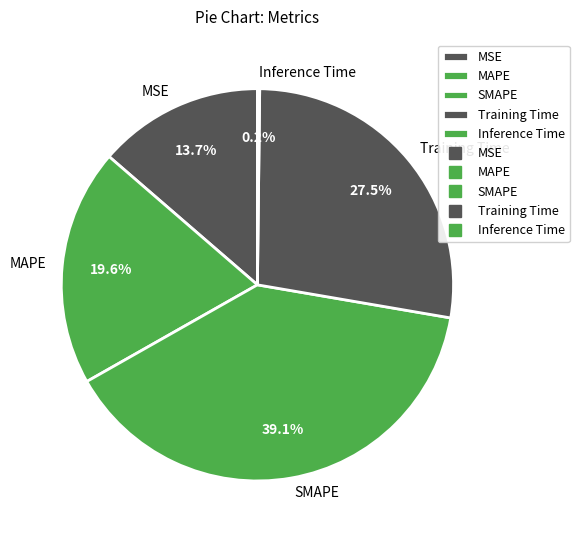

Which category has the biggest portion of the pie?

SMAPE